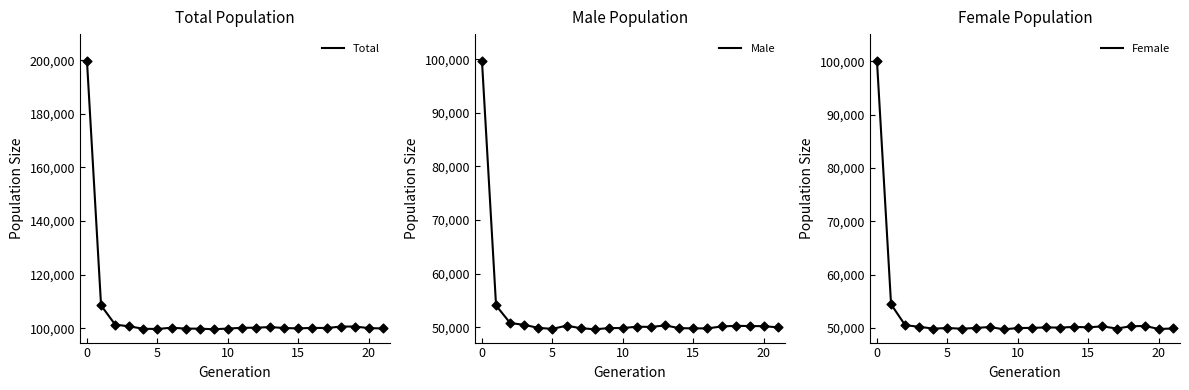

Is the value of Total at 19 greater than the value of Male at 15?

Yes